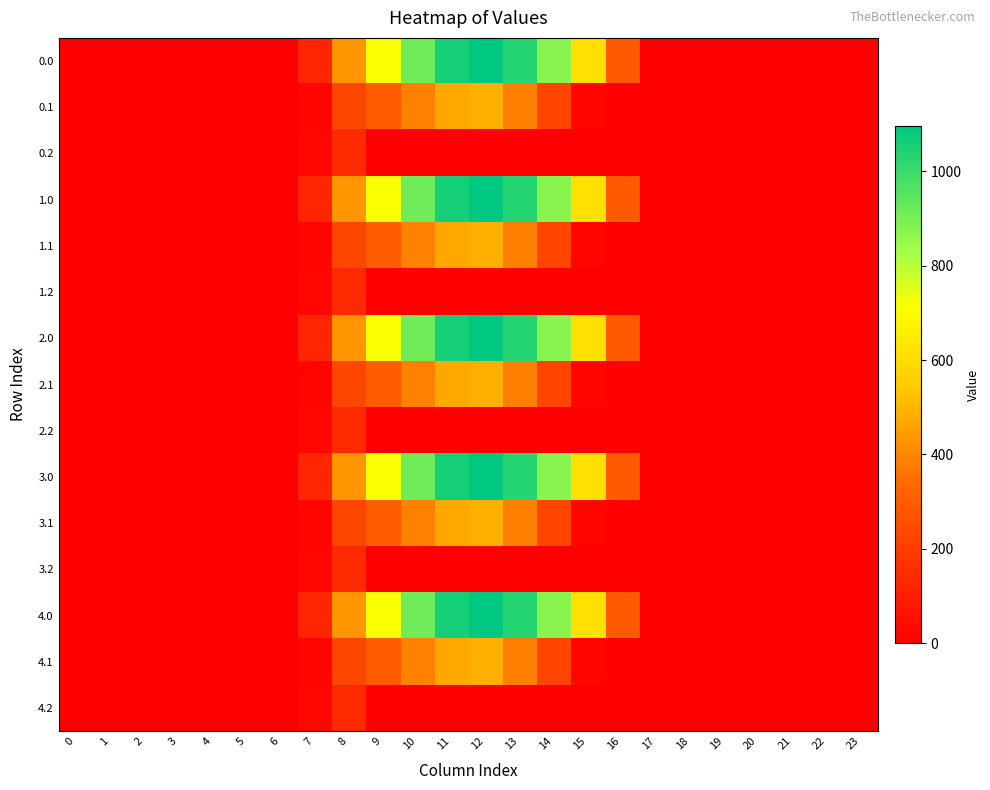

Which series changed the most between 17 and 18?

row_0